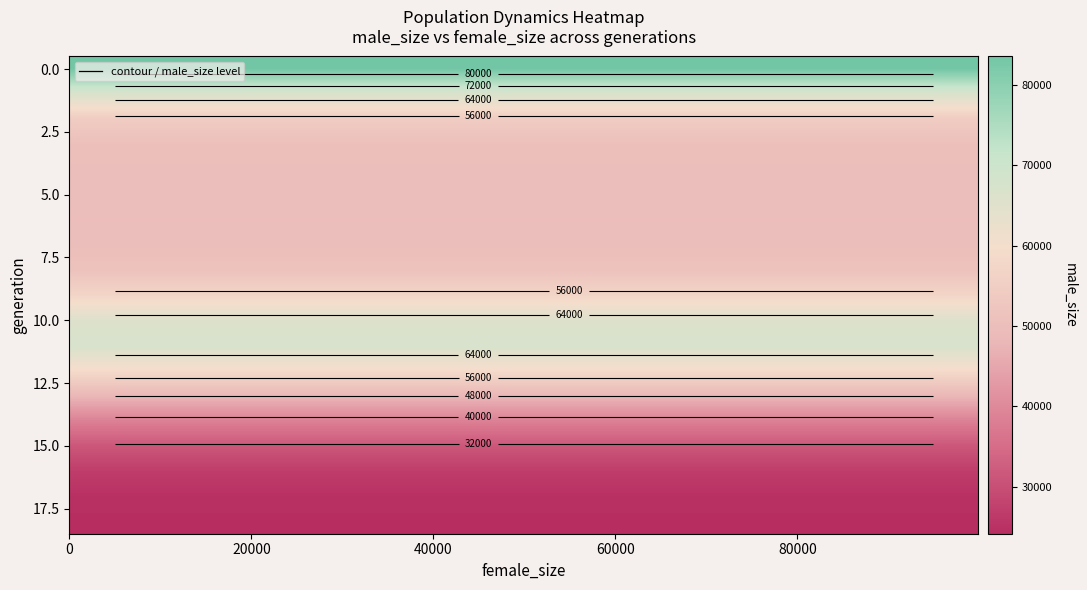

What is the sum of all 10.0 values?

656781.3